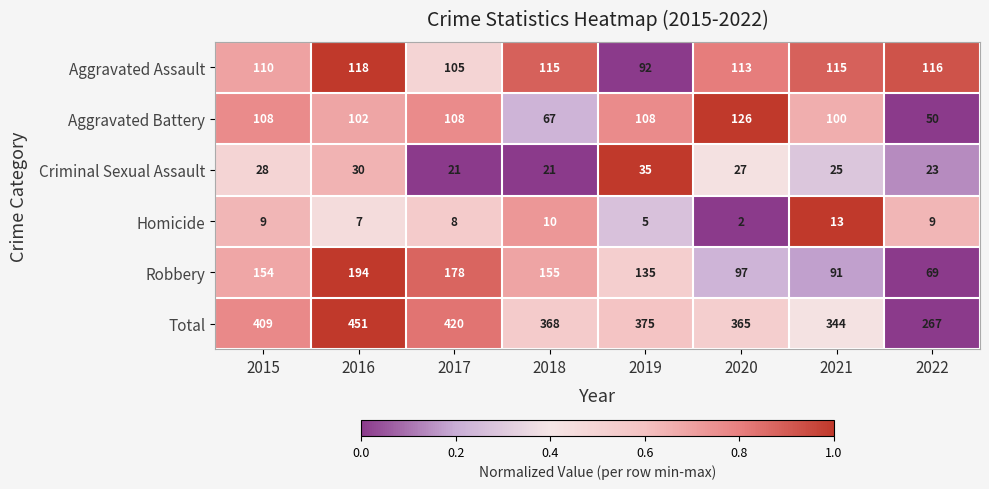

Is it true that Criminal Sexual Assault equals 8 at 2018?

False